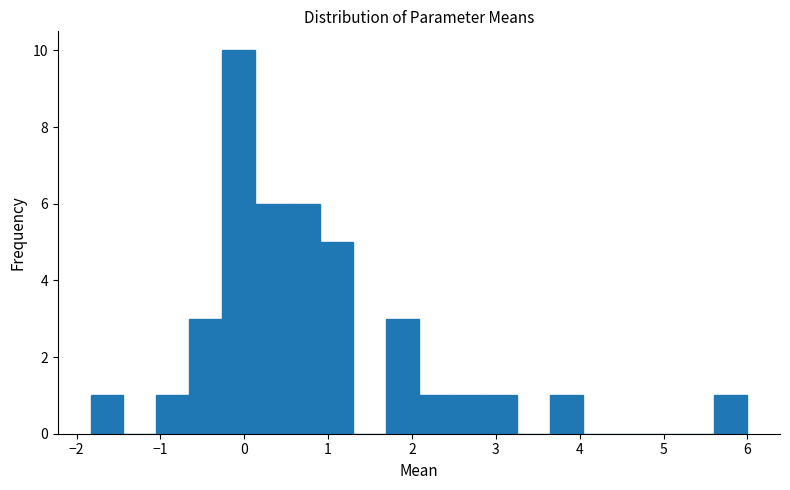

Read against the x-axis, roughly where is the centre of the tallest bar?

-0.1